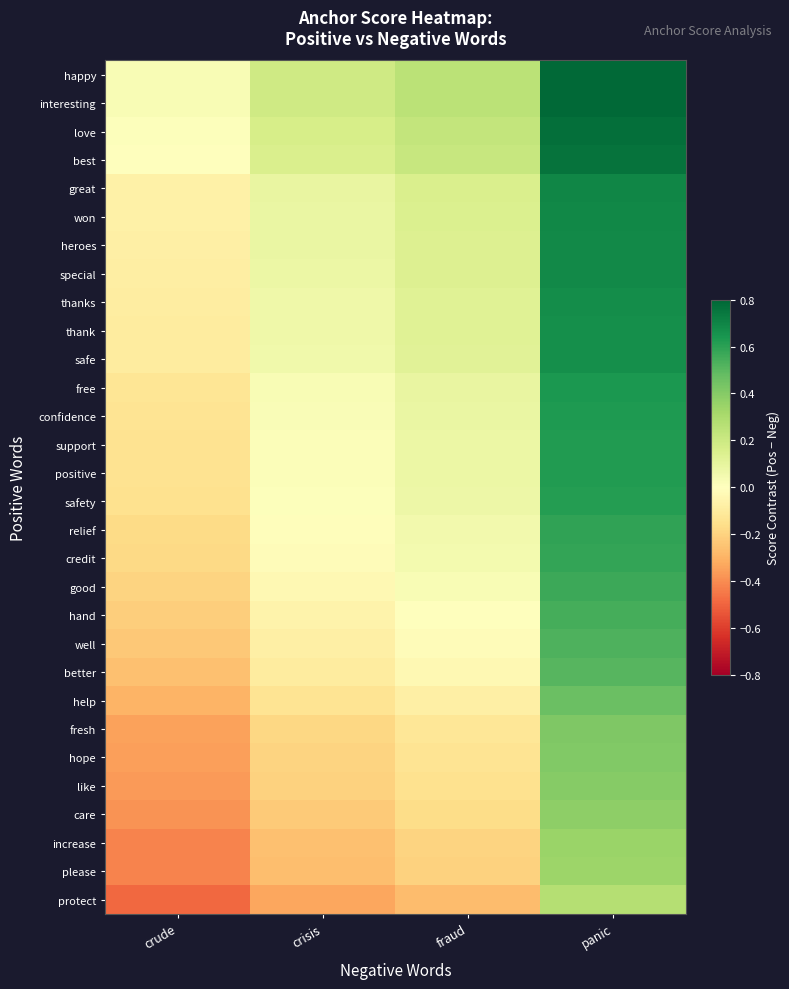

Reading left to right, what are all the values shown in this chart?

happy: crude=0.0	crisis=0.2	fraud=0.2	panic=0.8
interesting: crude=0.0	crisis=0.2	fraud=0.2	panic=0.8
love: crude=0.0	crisis=0.2	fraud=0.2	panic=0.8
best: crude=-0.0	crisis=0.2	fraud=0.2	panic=0.8
great: crude=-0.1	crisis=0.1	fraud=0.2	panic=0.7
won: crude=-0.1	crisis=0.1	fraud=0.1	panic=0.7
heroes: crude=-0.1	crisis=0.1	fraud=0.1	panic=0.7
special: crude=-0.1	crisis=0.1	fraud=0.1	panic=0.7
thanks: crude=-0.1	crisis=0.1	fraud=0.1	panic=0.7
thank: crude=-0.1	crisis=0.1	fraud=0.1	panic=0.7
safe: crude=-0.1	crisis=0.1	fraud=0.1	panic=0.7
free: crude=-0.1	crisis=0.0	fraud=0.1	panic=0.6
confidence: crude=-0.1	crisis=0.0	fraud=0.1	panic=0.6
support: crude=-0.1	crisis=0.0	fraud=0.1	panic=0.6
positive: crude=-0.1	crisis=0.0	fraud=0.1	panic=0.6
safety: crude=-0.1	crisis=0.0	fraud=0.1	panic=0.6
relief: crude=-0.2	crisis=-0.0	fraud=0.1	panic=0.6
credit: crude=-0.2	crisis=-0.0	fraud=0.0	panic=0.6
good: crude=-0.2	crisis=-0.0	fraud=0.0	panic=0.6
hand: crude=-0.2	crisis=-0.1	fraud=0.0	panic=0.5
well: crude=-0.2	crisis=-0.1	fraud=-0.0	panic=0.5
better: crude=-0.3	crisis=-0.1	fraud=-0.0	panic=0.5
help: crude=-0.3	crisis=-0.1	fraud=-0.1	panic=0.5
fresh: crude=-0.3	crisis=-0.2	fraud=-0.1	panic=0.4
hope: crude=-0.4	crisis=-0.2	fraud=-0.1	panic=0.4
like: crude=-0.4	crisis=-0.2	fraud=-0.1	panic=0.4
care: crude=-0.4	crisis=-0.2	fraud=-0.2	panic=0.4
increase: crude=-0.4	crisis=-0.3	fraud=-0.2	panic=0.3
please: crude=-0.4	crisis=-0.3	fraud=-0.2	panic=0.3
protect: crude=-0.5	crisis=-0.3	fraud=-0.3	panic=0.3